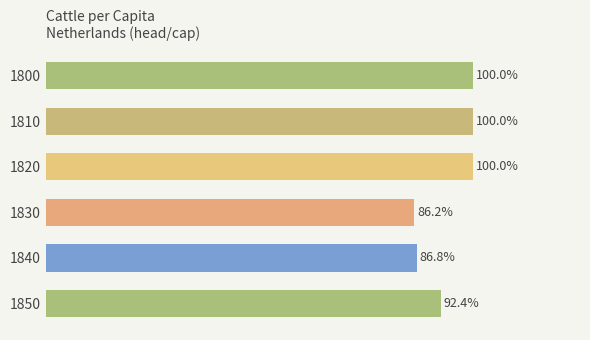

Does the chart contain any negative values?

No